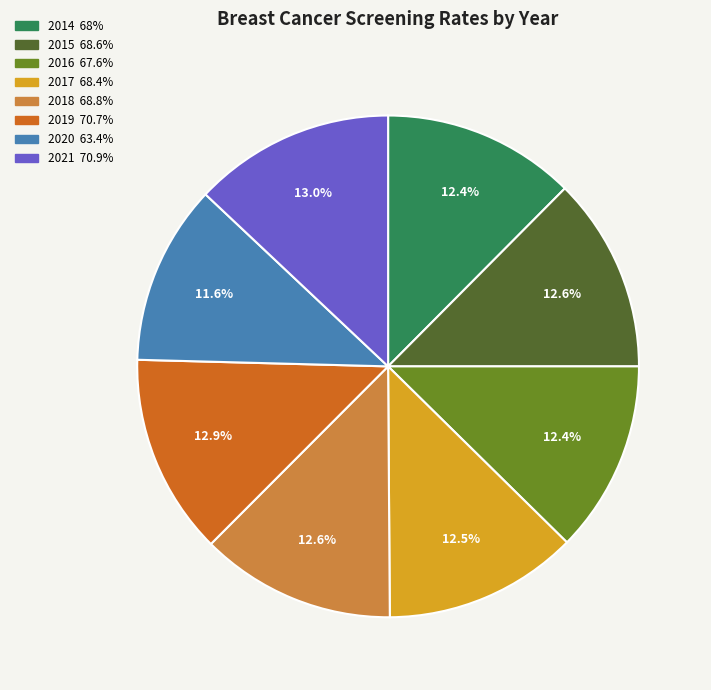

Which slice is the smallest?

2020